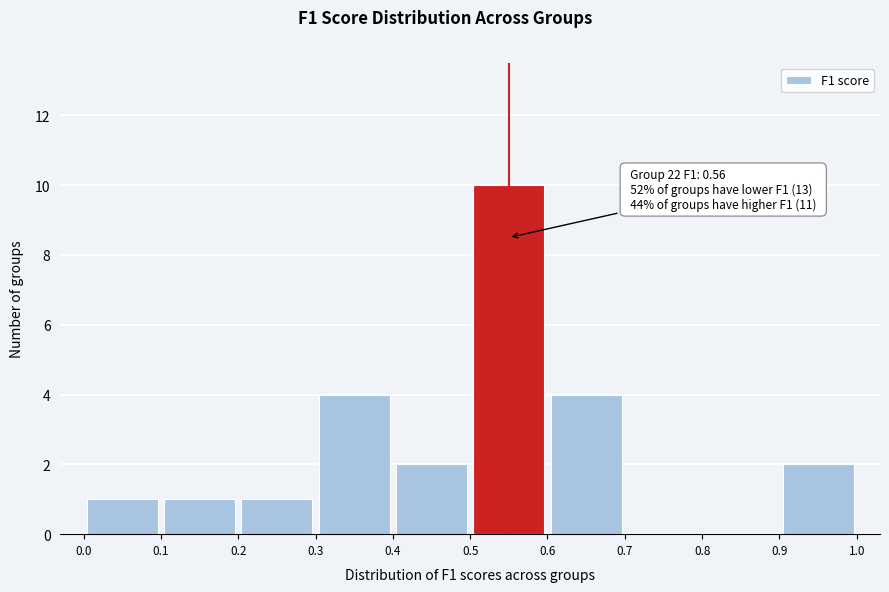

Which range on the x-axis has the tallest bar?

0.5 to 0.6